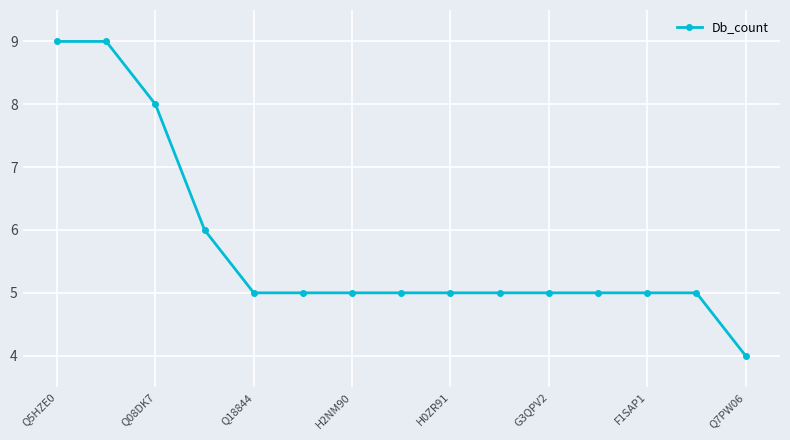

What is the value of the 1st point from the left?

9